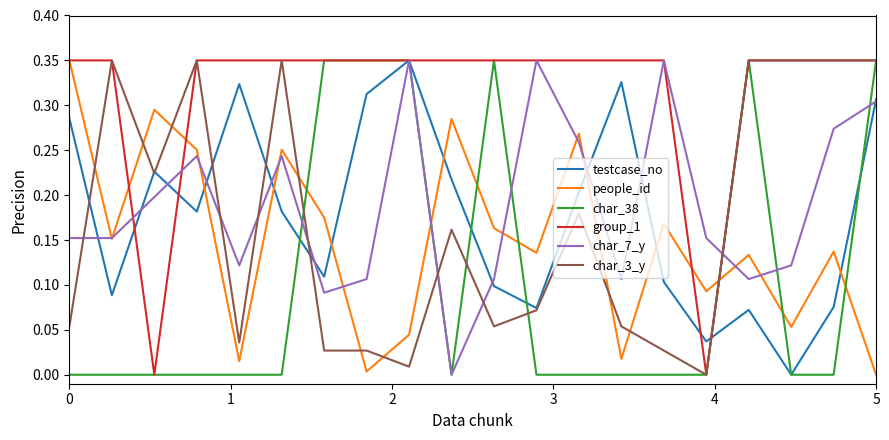

After their last crossing, which series has the higher values: testcase_no or people_id?

testcase_no